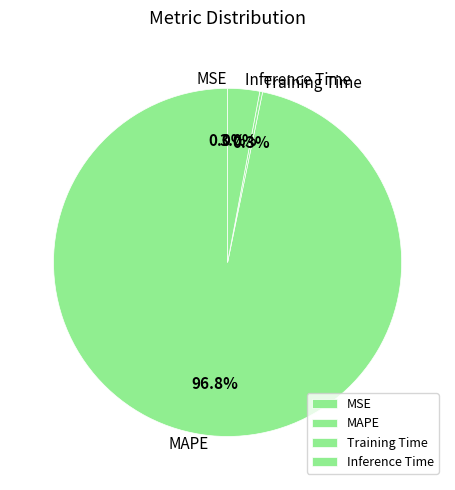

What percentage is NOT represented by Inference Time?

97.0%